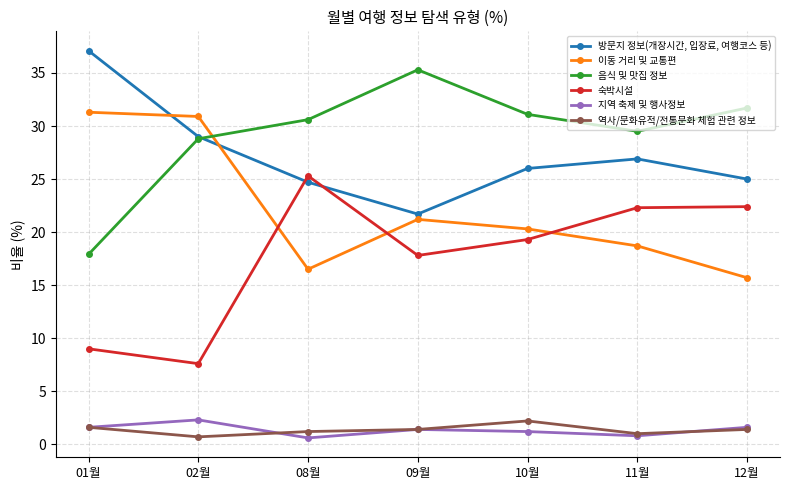

What is the sum of the 숙박시설 values at 09월 and 08월?

43.1